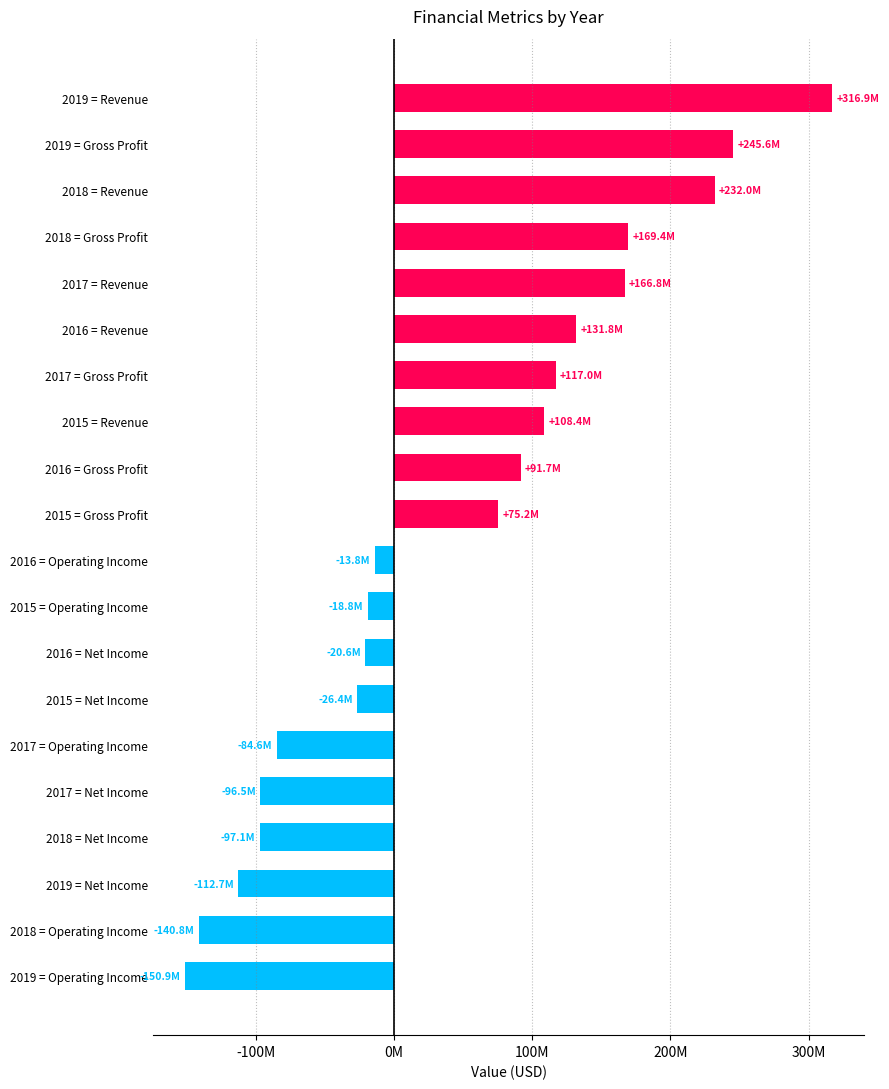

Does the chart contain any negative values?

Yes